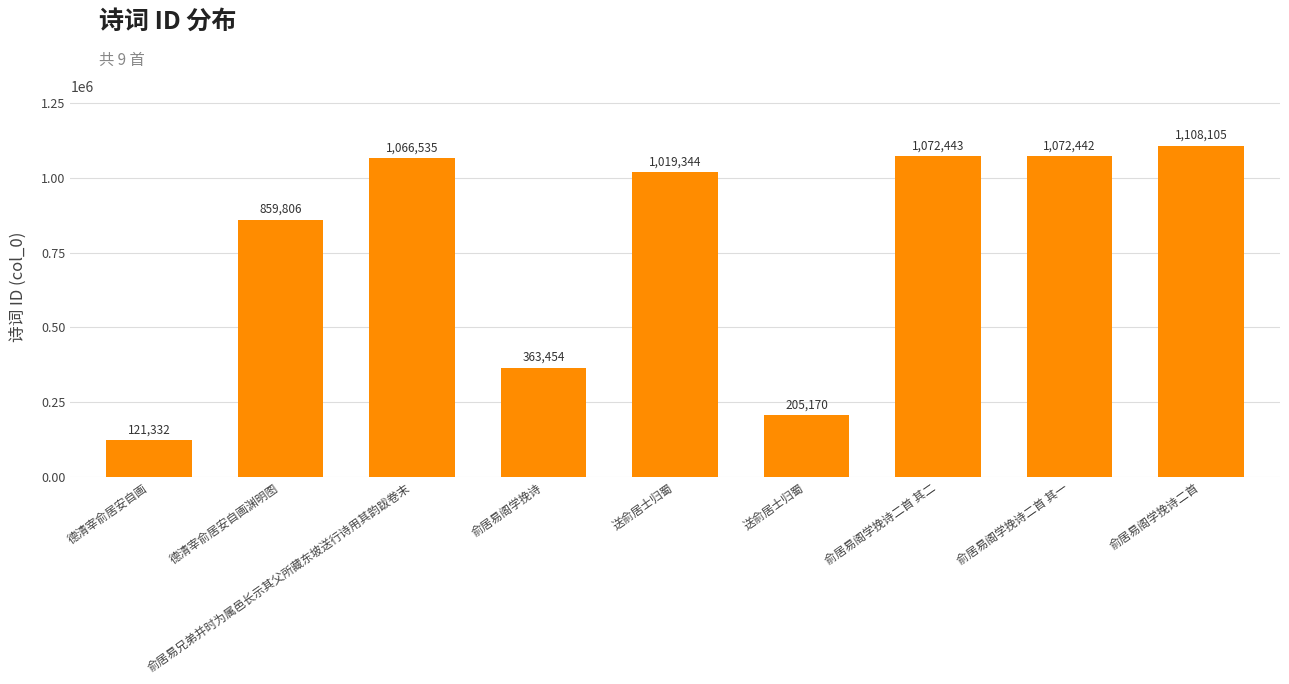

Rank the categories by value from lowest to highest.

德清宰俞居安自画, 送俞居士归蜀, 俞居易阁学挽诗, 德清宰俞居安自画渊明图, 送俞居士归蜀, 俞居易兄弟并时为属邑长示其父所藏东坡送行诗用其韵跋卷末, 俞居易阁学挽诗二首 其一, 俞居易阁学挽诗二首 其二, 俞居易阁学挽诗二首